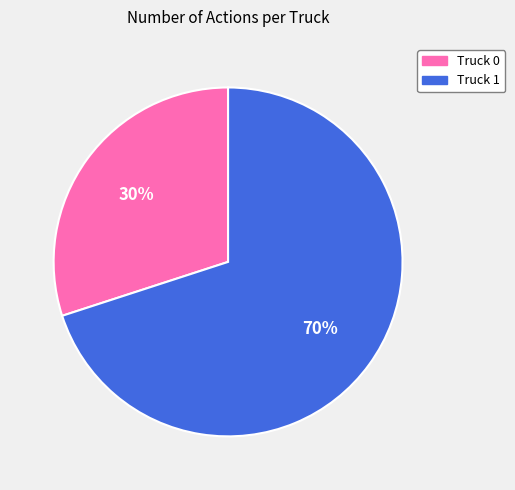

Which has a higher value, Truck 1 or Truck 0?

Truck 1